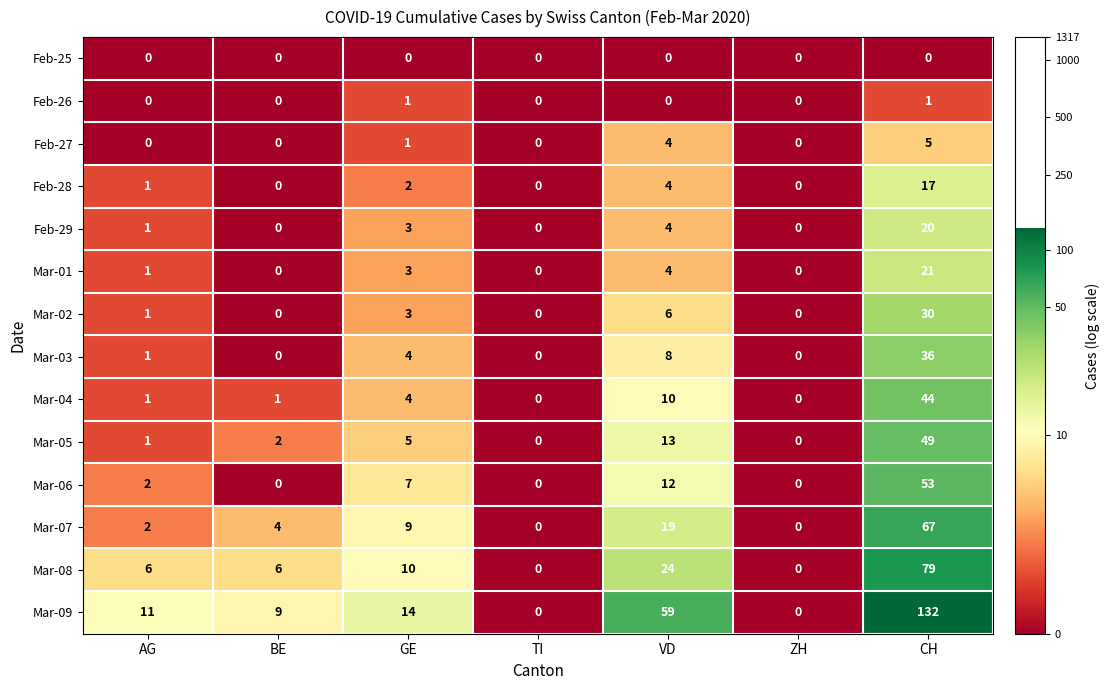

List the series in order of their peak value, highest first.

Mar-09, Mar-08, Mar-07, Mar-06, Mar-05, Mar-04, Mar-03, Mar-02, Mar-01, Feb-29, Feb-28, Feb-27, Feb-26, Feb-25